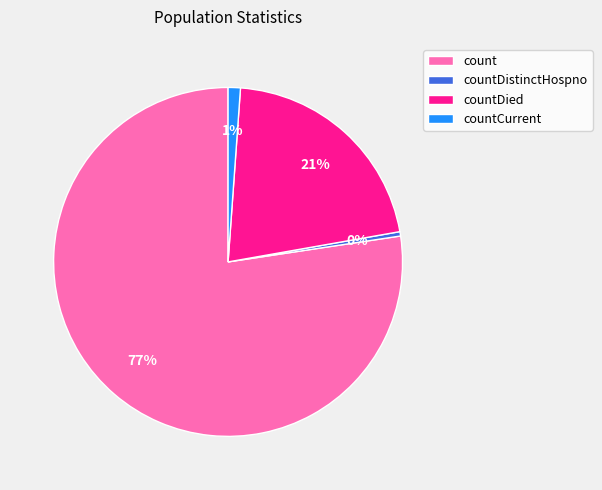

What is the smallest slice in the pie chart?

countDistinctHospno